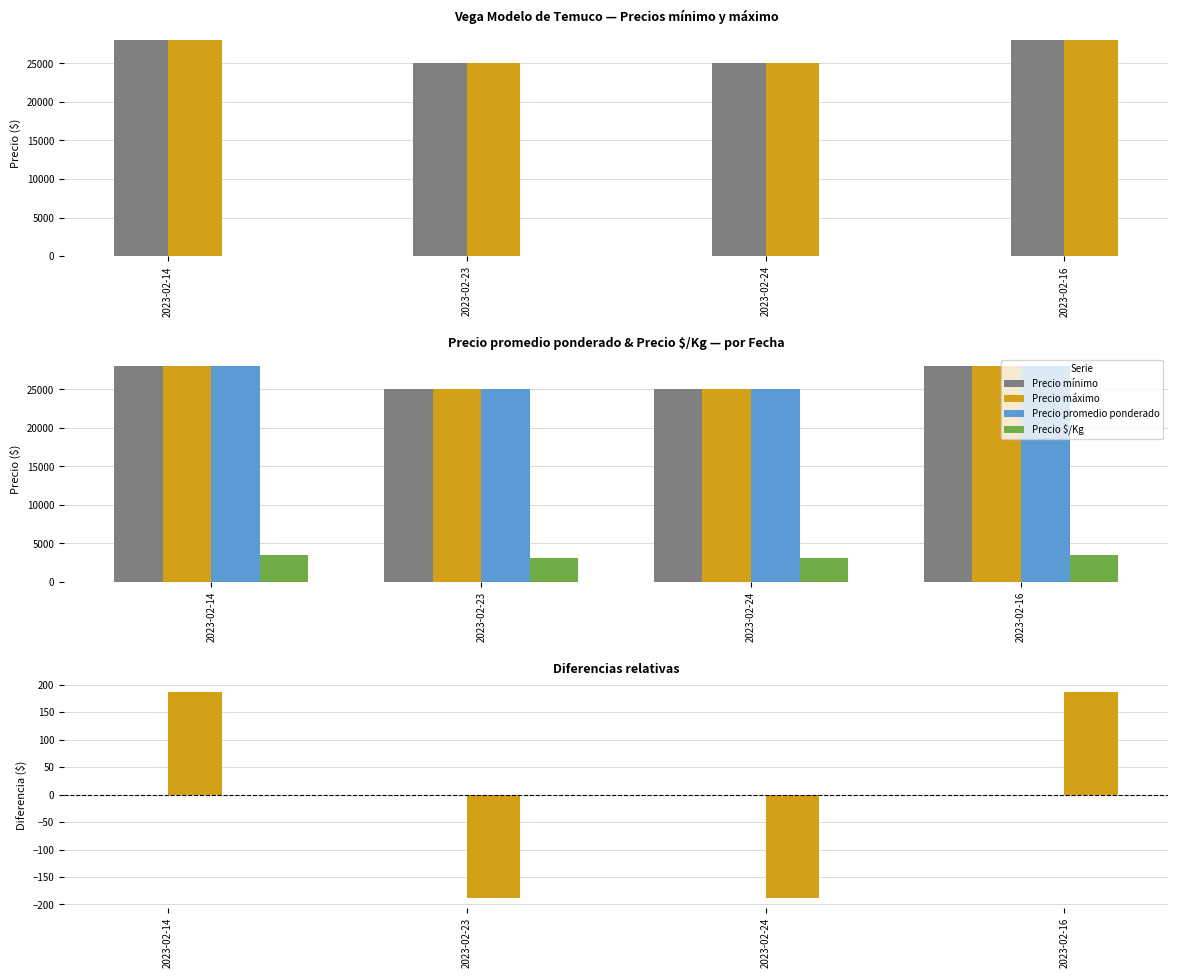

What is the label of the 2nd bar from the left?

2023-02-23